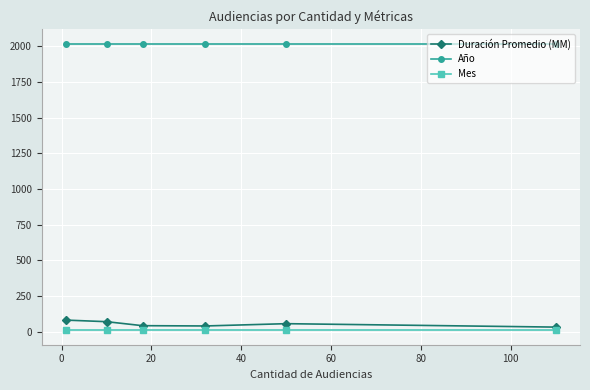

What is the difference between the maximum and minimum values in the Duración Promedio (MM) series?

49